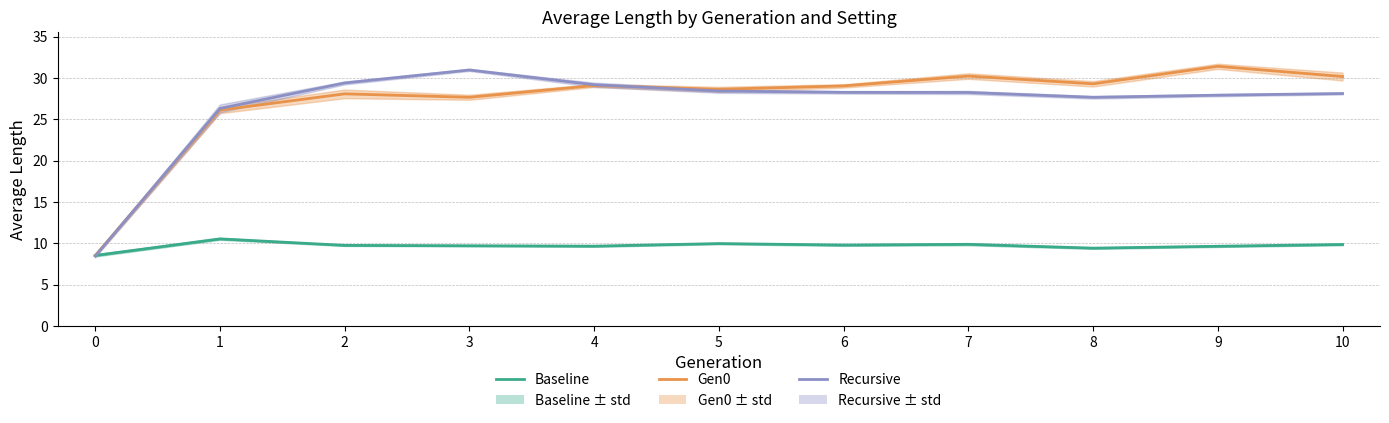

Reading left to right, list all the values displayed in this chart.

baseline avg_length: 0=8.5	1=10.5	2=9.7	3=9.7	4=9.7	5=10.0	6=9.8	7=9.9	8=9.4	9=9.6	10=9.9
gen0 avg_length: 0=8.5	1=26.1	2=28.1	3=27.7	4=29.1	5=28.6	6=29.0	7=30.2	8=29.3	9=31.4	10=30.2
recursive avg_length: 0=8.4	1=26.3	2=29.4	3=31.0	4=29.2	5=28.4	6=28.3	7=28.2	8=27.7	9=27.9	10=28.1